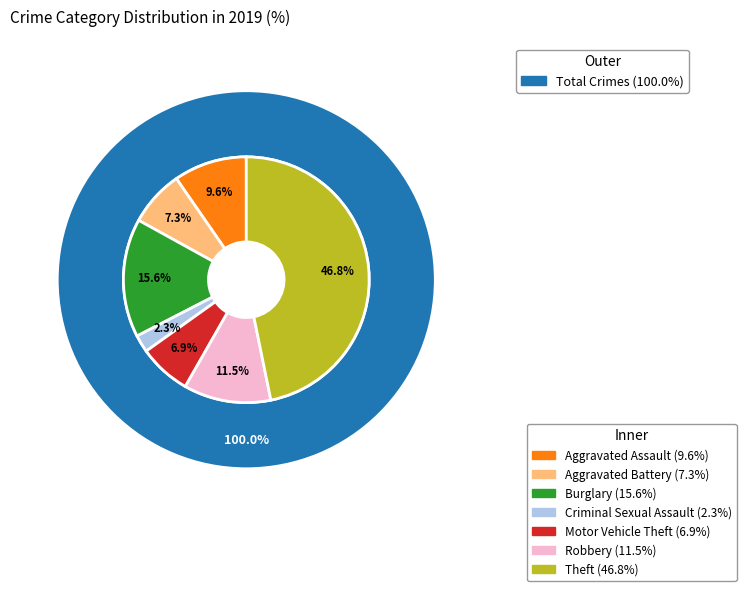

Count the number of slices in the pie.

7